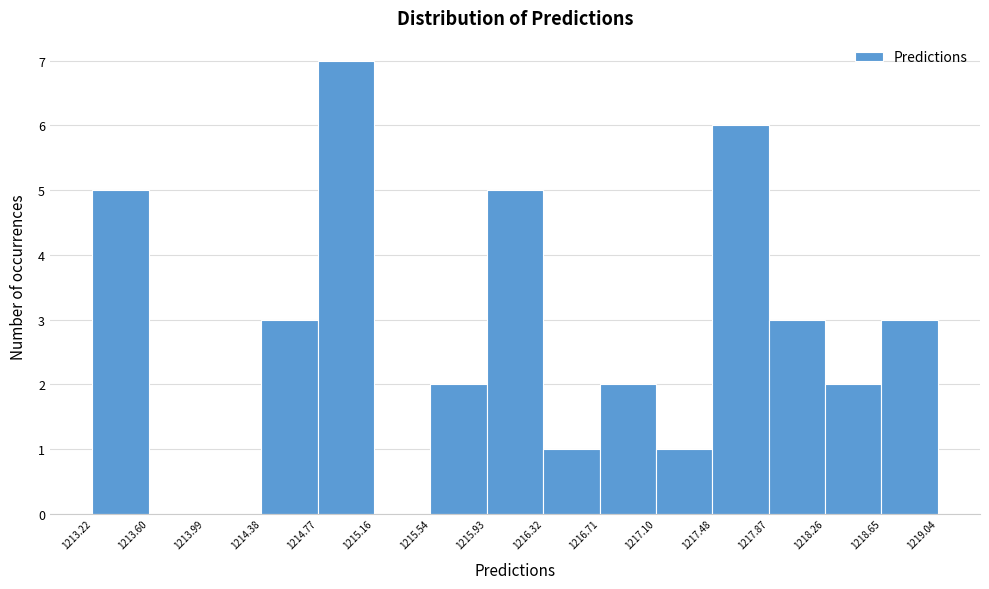

Over which range of the x-axis is the bar tallest?

1214.77 to 1215.16